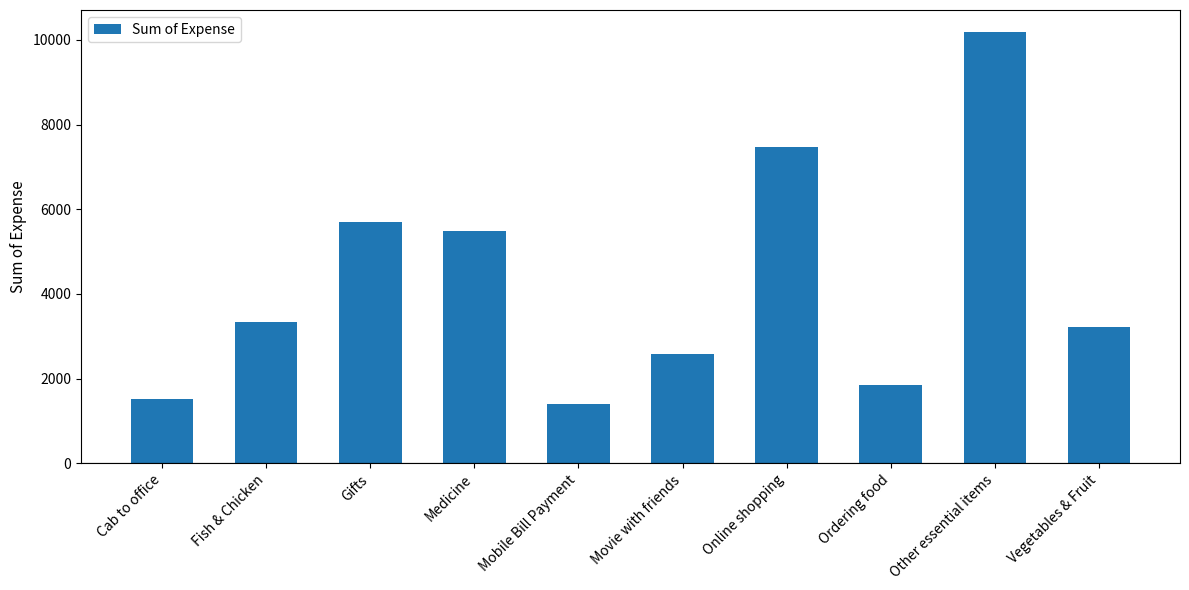

What is the difference between the values at Ordering food and Fish & Chicken?

1485.0